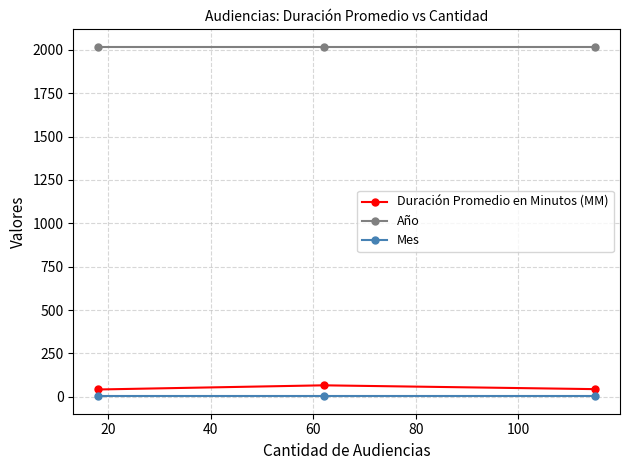

What is the sum of all Año values?

6054